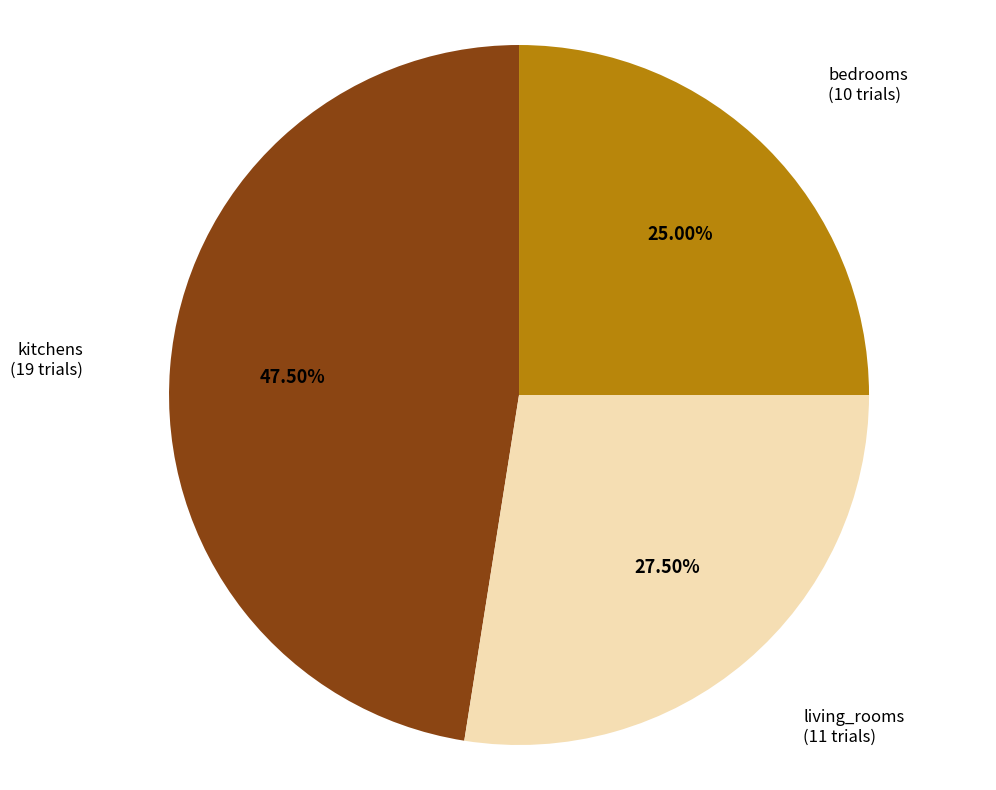

Which has a higher value, living_rooms or kitchens?

kitchens